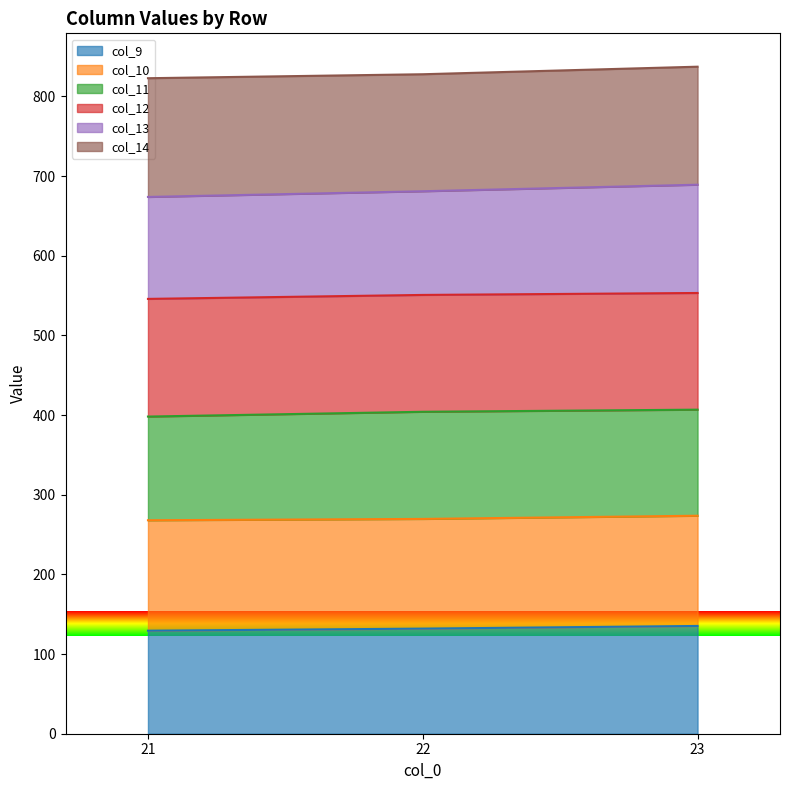

True or false: col_12 has a value of 168.8 at 22.

False